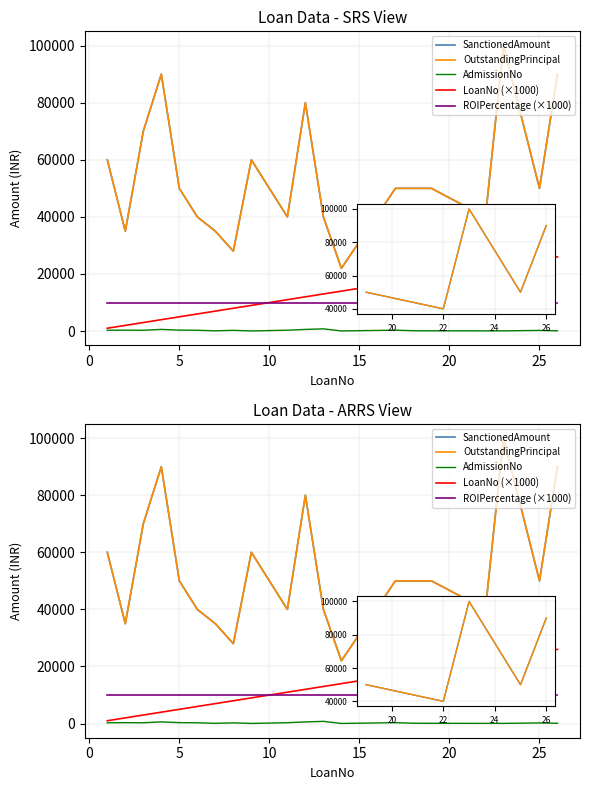

Is it true that ROIPercentage (×1000) equals 10000 at 15?

True